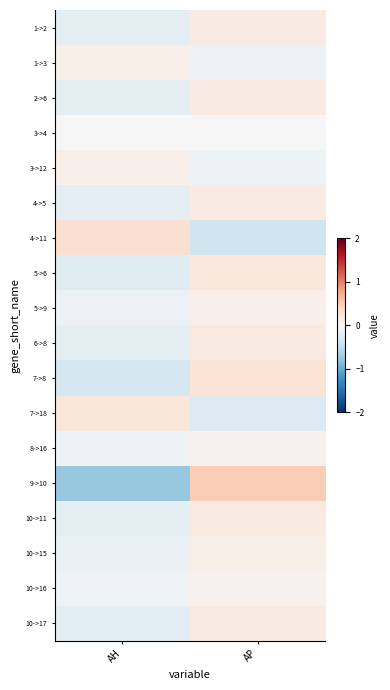

At which category does the chart reach its peak across all series?

AP